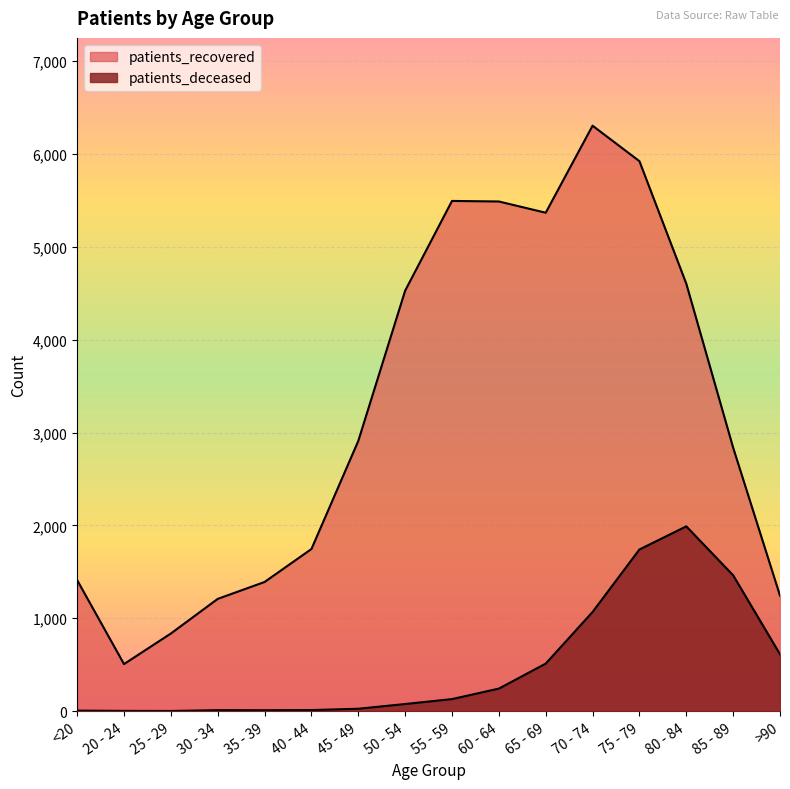

What is the greatest value displayed?

6304